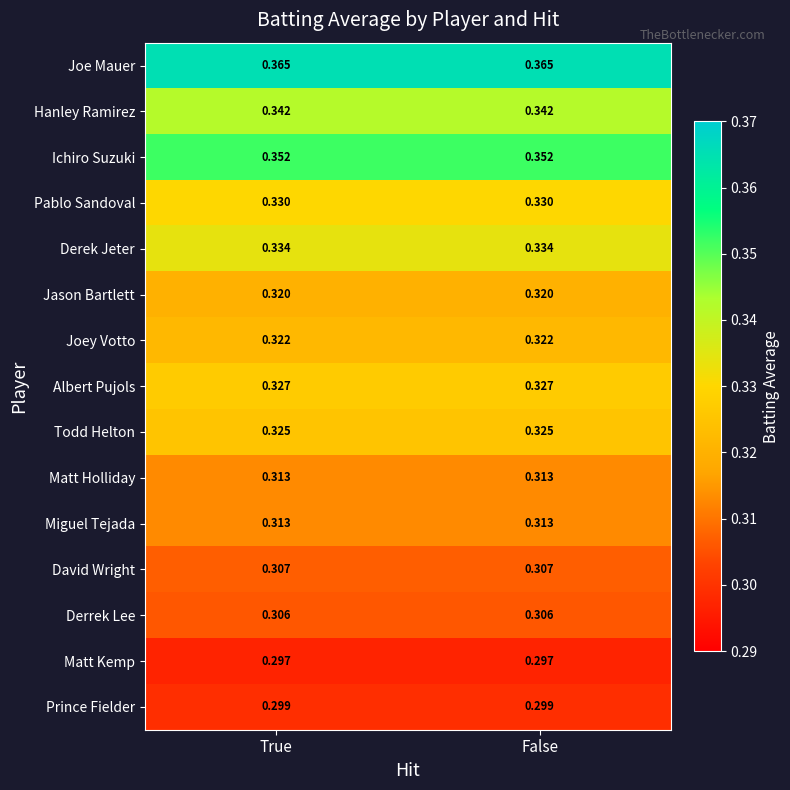

Which series has the largest total across all categories?

Joe Mauer